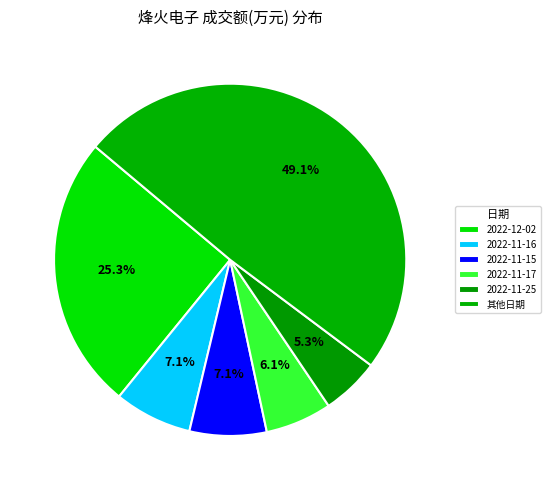

To the nearest percent, what percentage of the pie is 2022-11-17?

6%